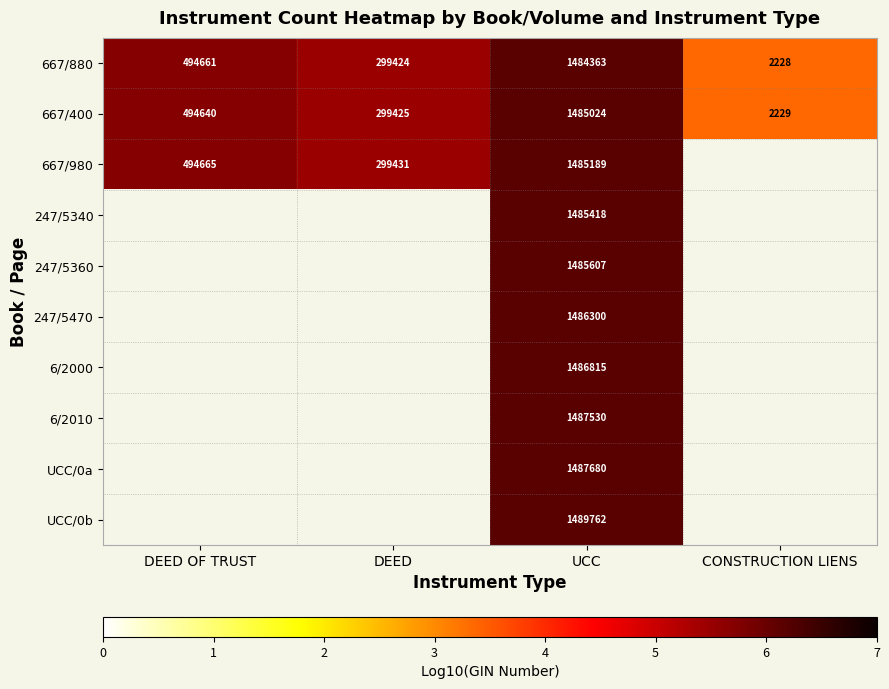

True or false: 667/400 has a value of 5.5 at DEED.

True